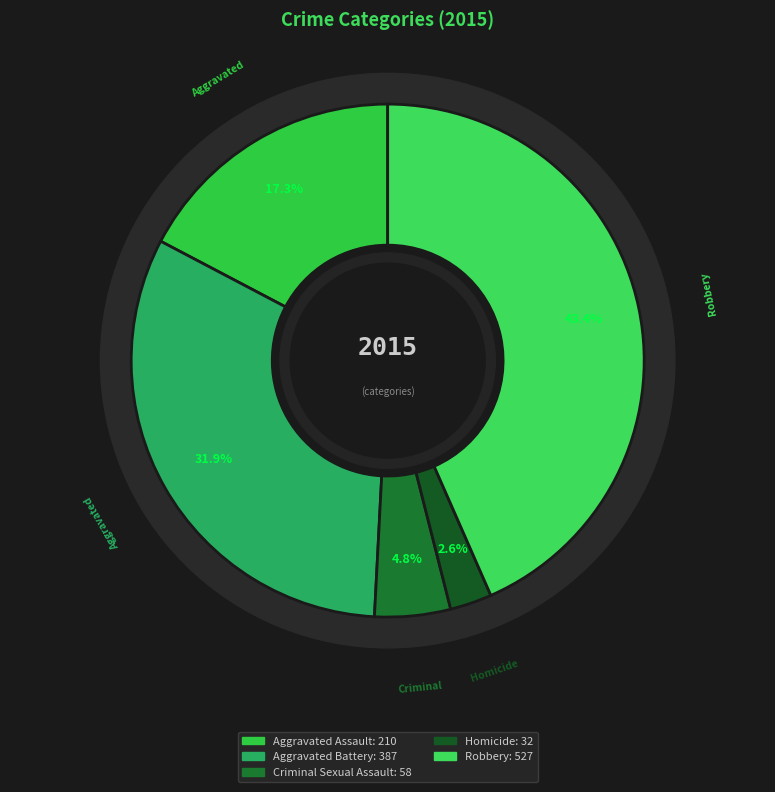

Is Robbery the majority of the pie?

No